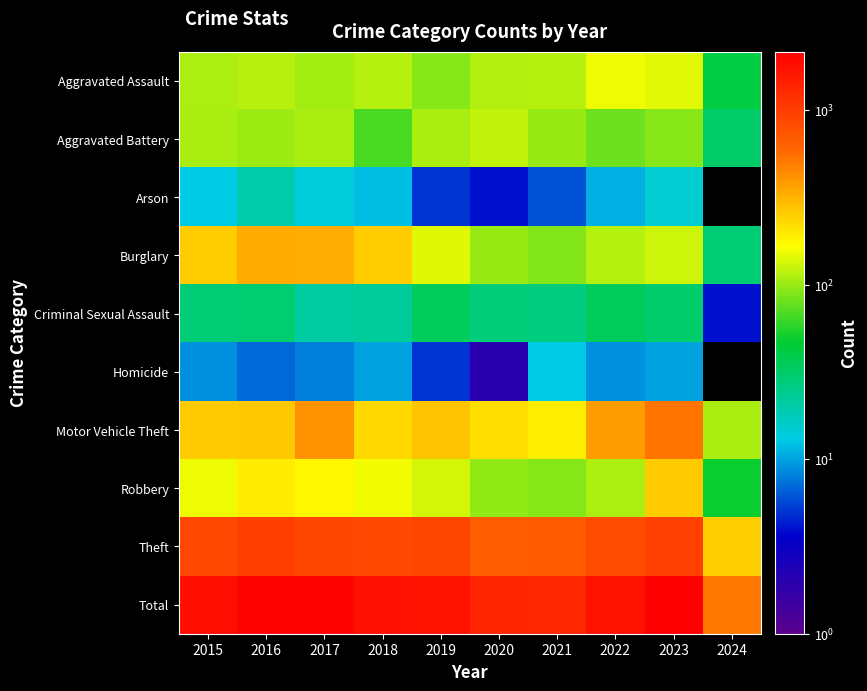

What is the difference between the highest and lowest values at 2018?

1727.0